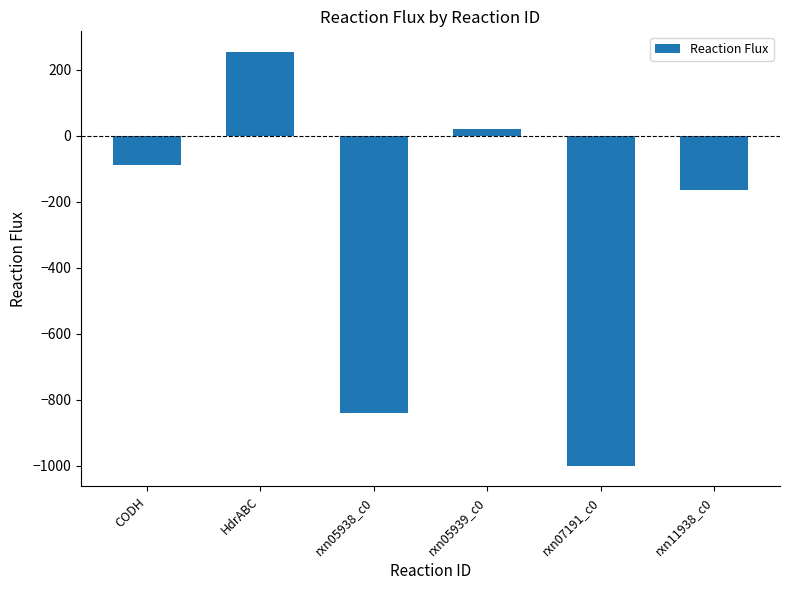

What is the minimum value shown in the chart?

-1000.0